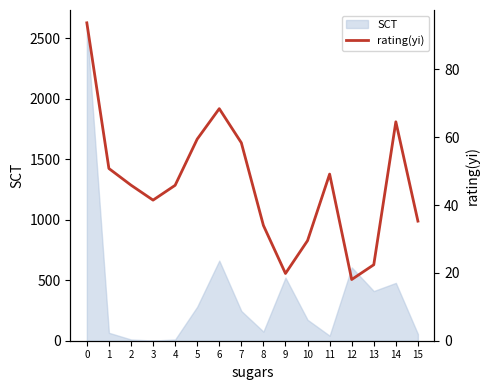

Is it true that the value at 0 is 93.7?

True